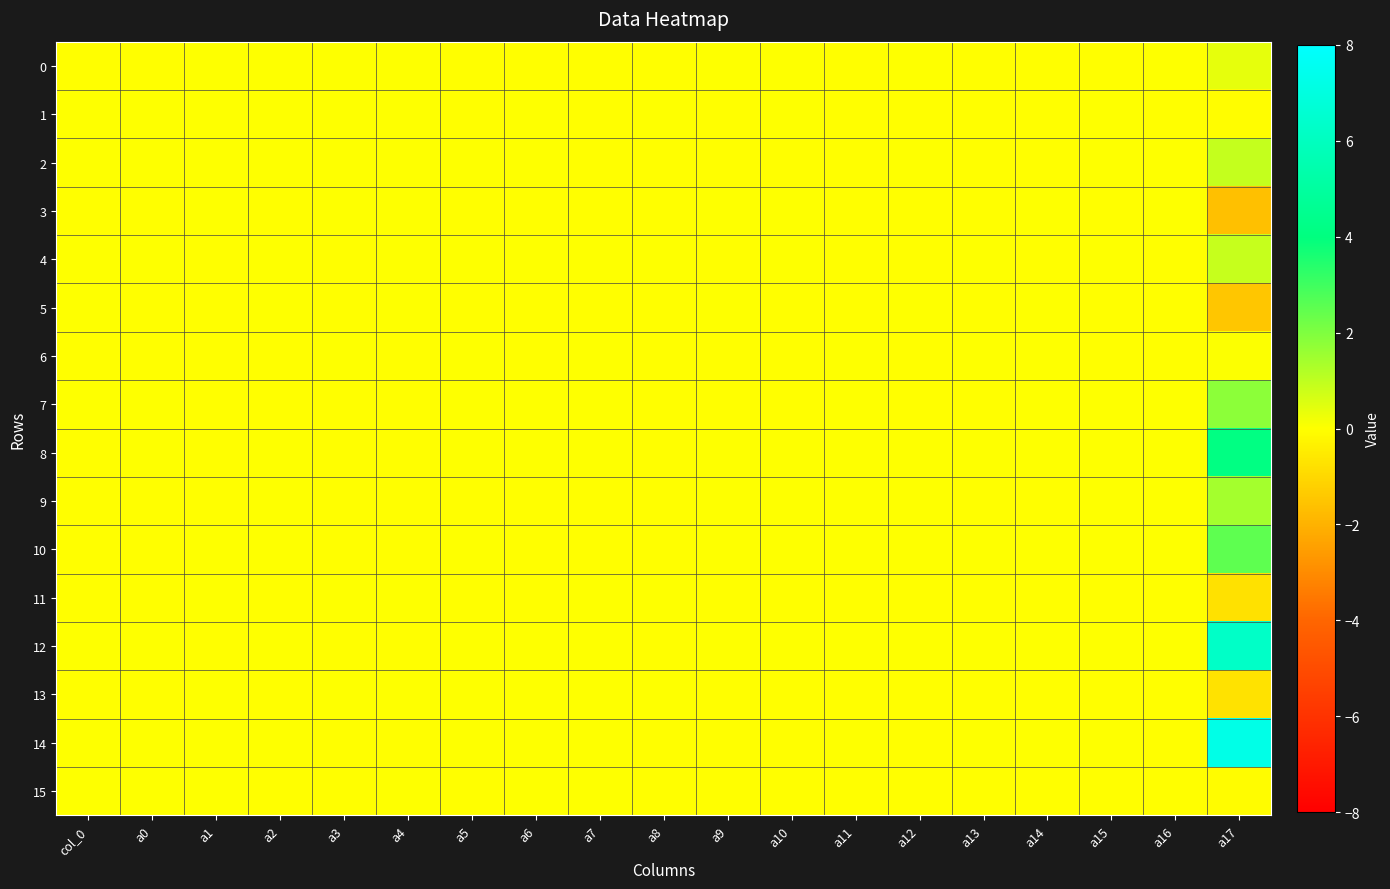

Count the number of data series in this chart.

16